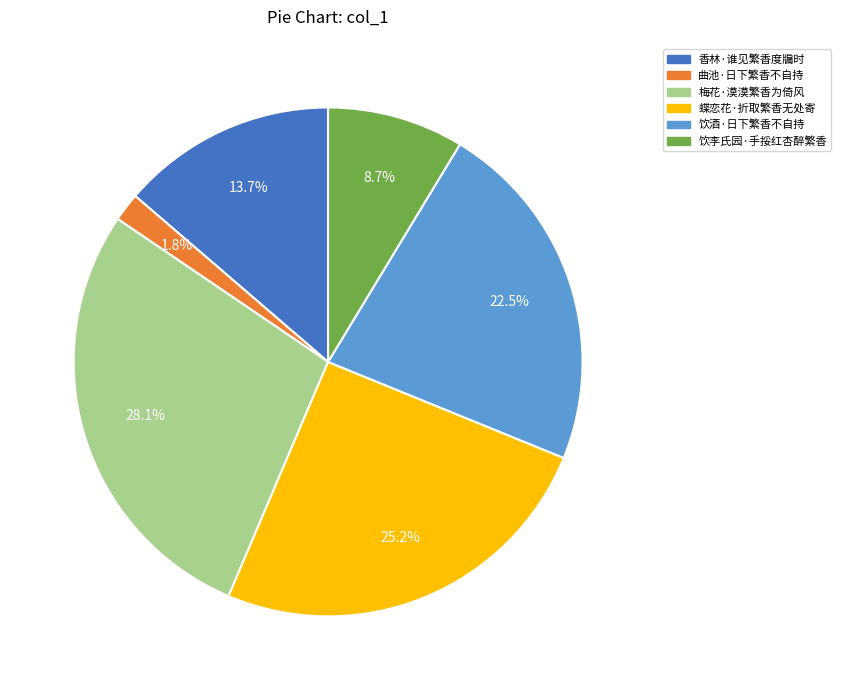

Which slice is the smallest?

曲池·日下繁香不自持